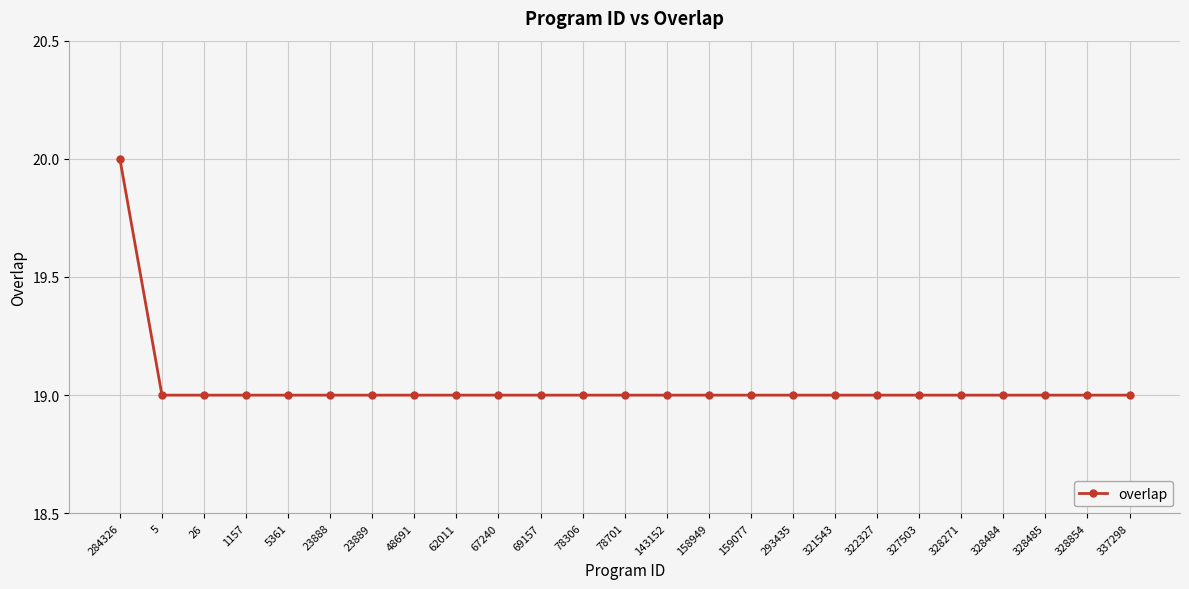

What is the average value?

19